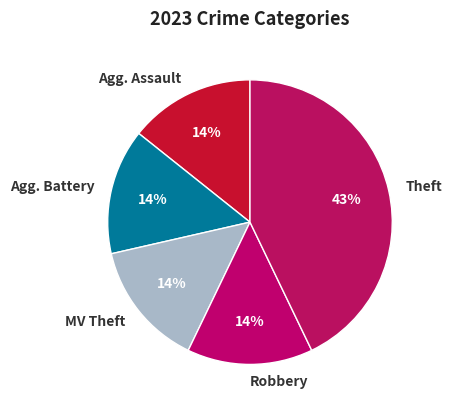

Is it true that MV Theft is 14% of the pie?

True